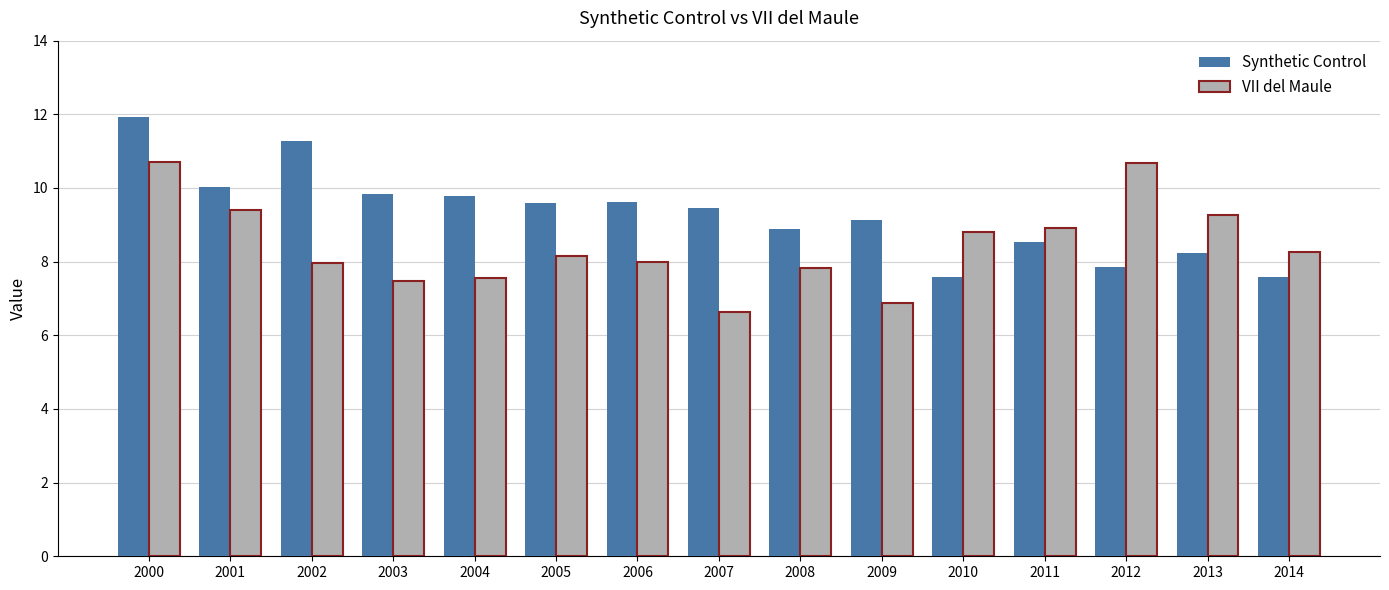

How many groups of bars are there?

15